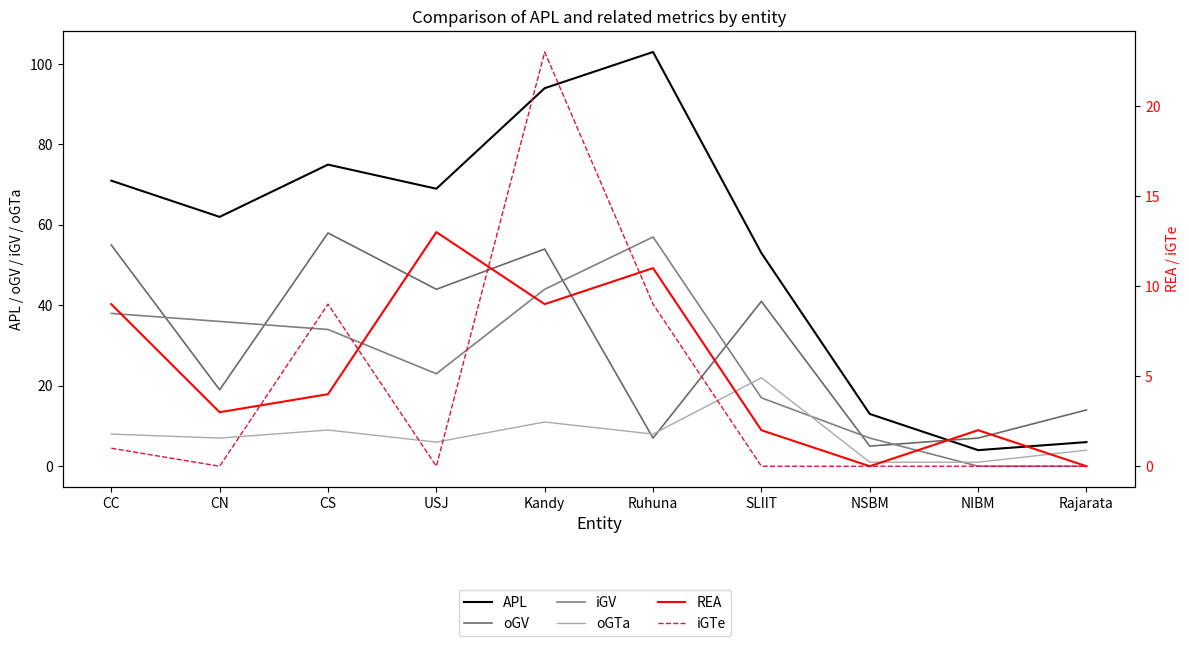

The value of oGV at NIBM is 7. True or false?

True